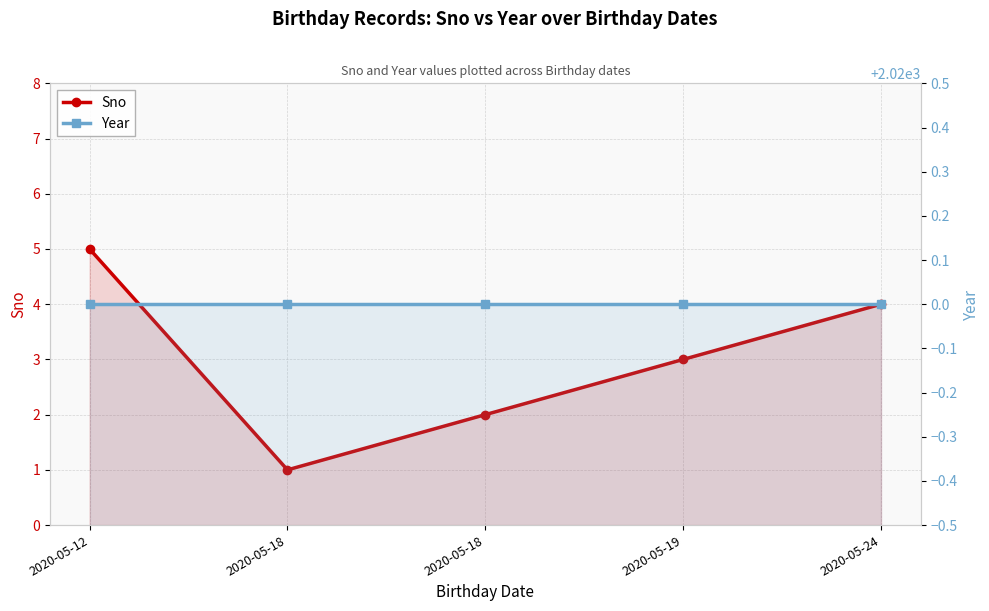

What is the sum of all Year values?

10100